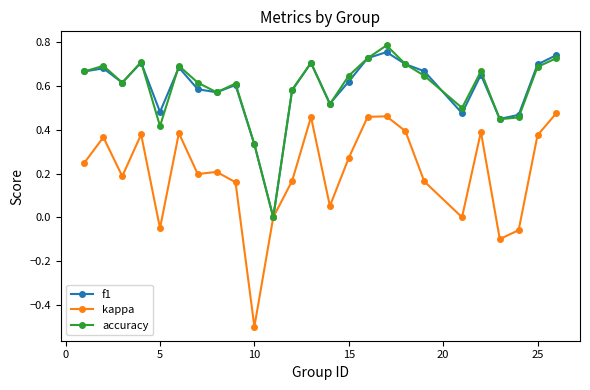

In f1, how many points are lower than both neighbors (excluding endpoints)?

7